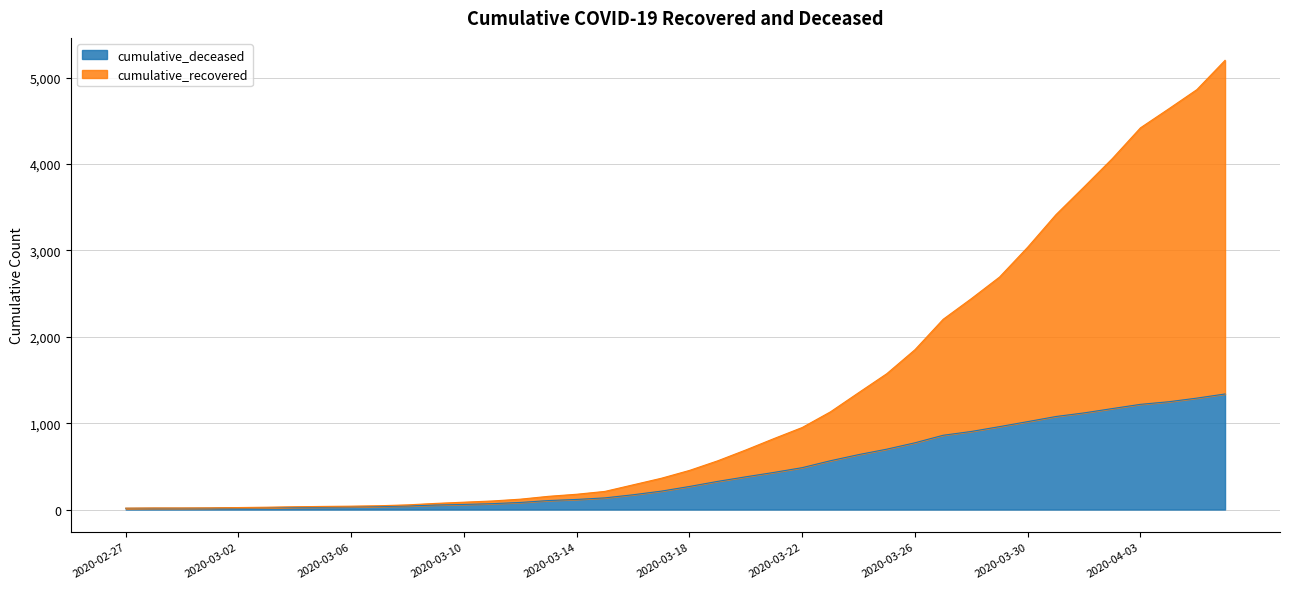

Which series changed the most between 2020-03-23 and 2020-04-06?

cumulative_recovered